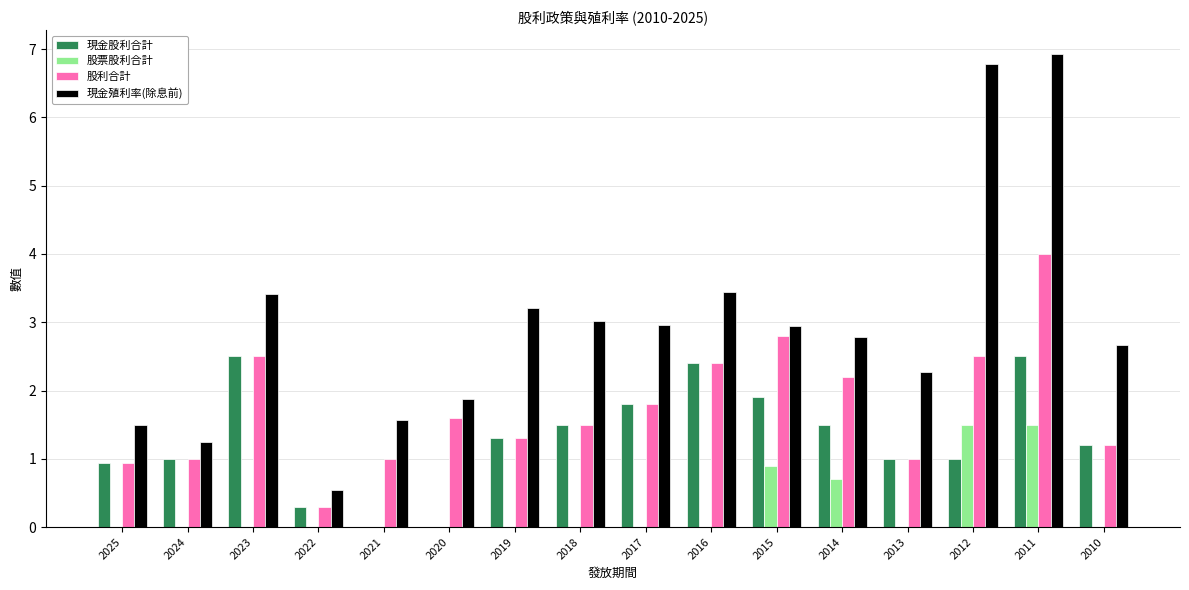

Count the number of data series in this chart.

4